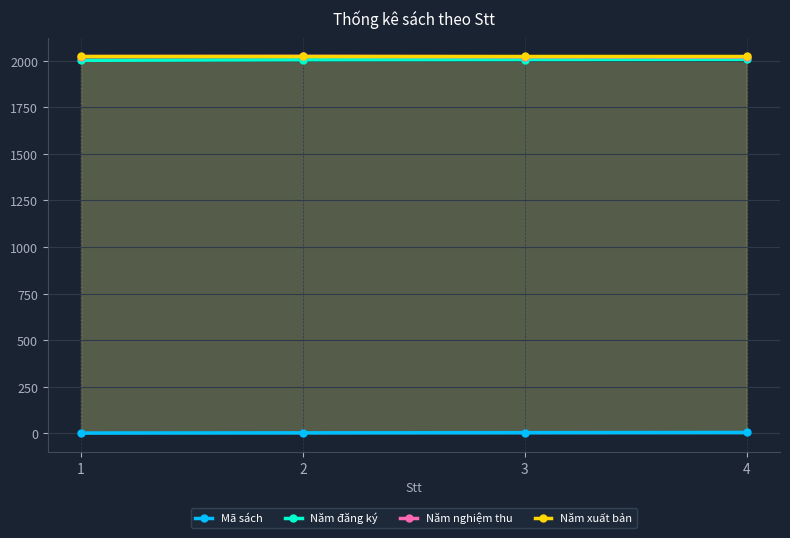

True or false: Mã sách has a value of 2 at 1.

True